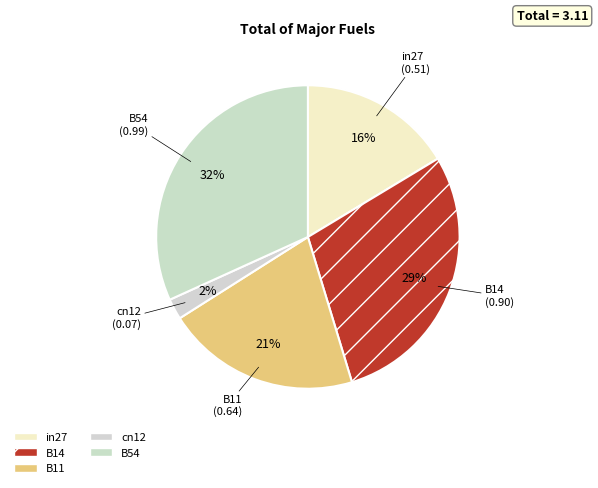

To the nearest percent, what is the difference between the in27 and B14 slice percentages?

13%